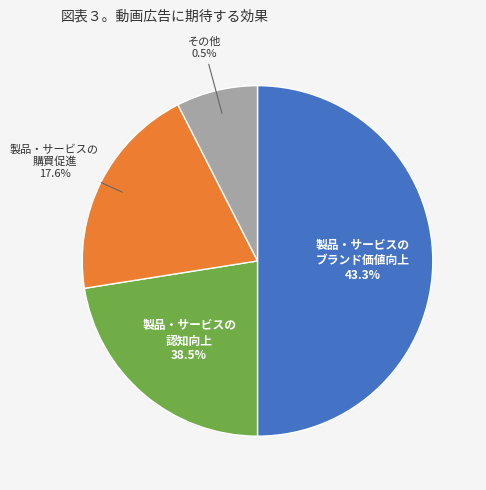

How many slices are in this pie chart?

4